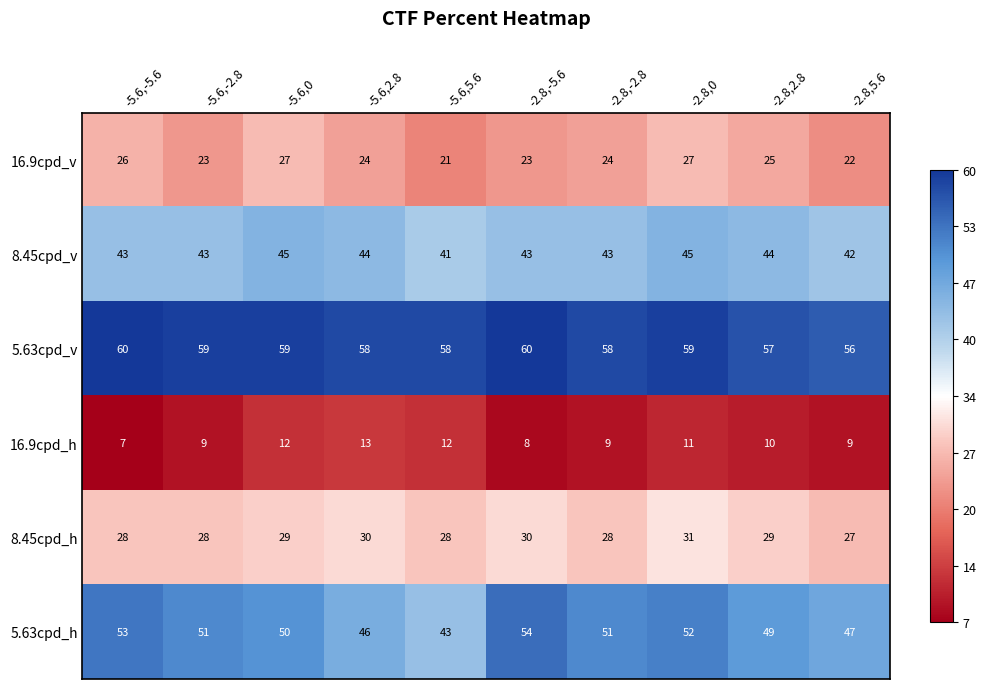

Which series has the largest range (max minus min)?

5.63cpd_h